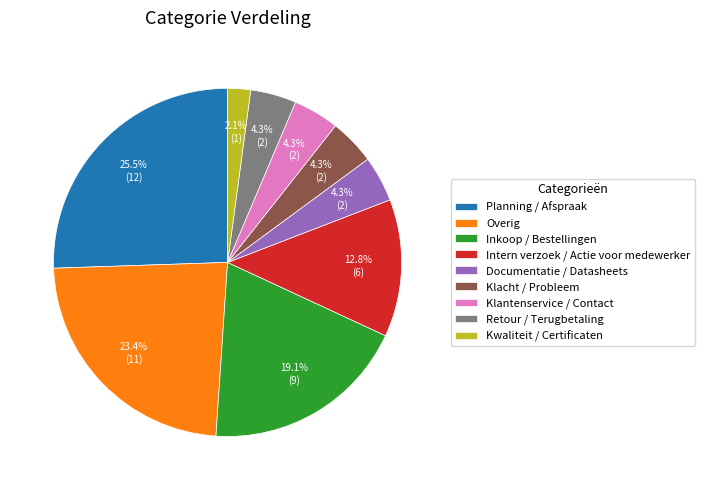

To the nearest percent, what is the difference between the largest and smallest slice percentages?

23%